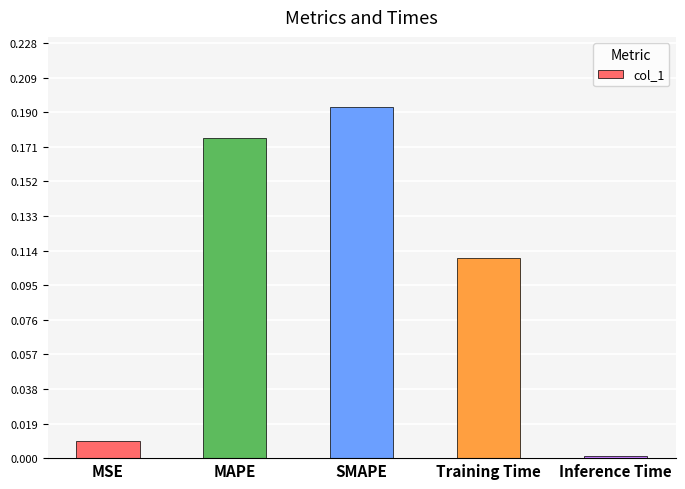

What is the change in value from SMAPE to Training Time?

-0.1